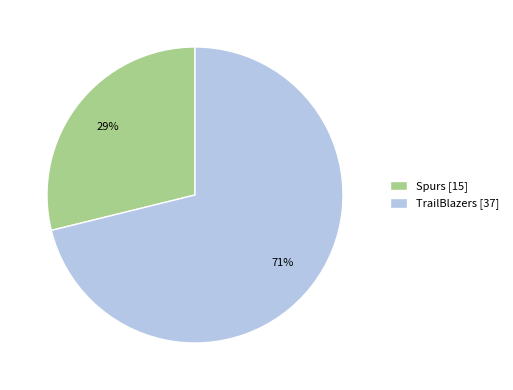

Between TrailBlazers [37] and Spurs [15], which is larger?

TrailBlazers [37]